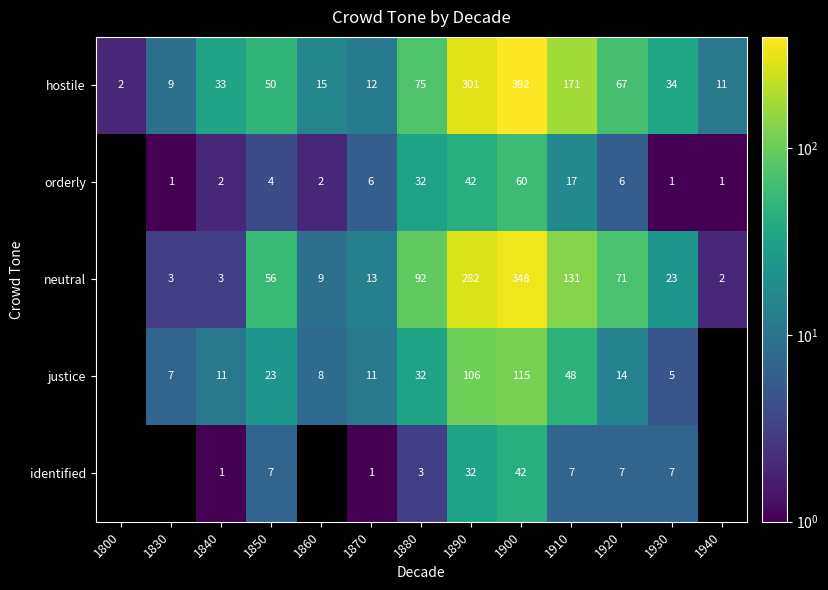

List the labels in order of hostile value, largest first.

1900, 1890, 1910, 1880, 1920, 1850, 1930, 1840, 1860, 1870, 1940, 1830, 1800